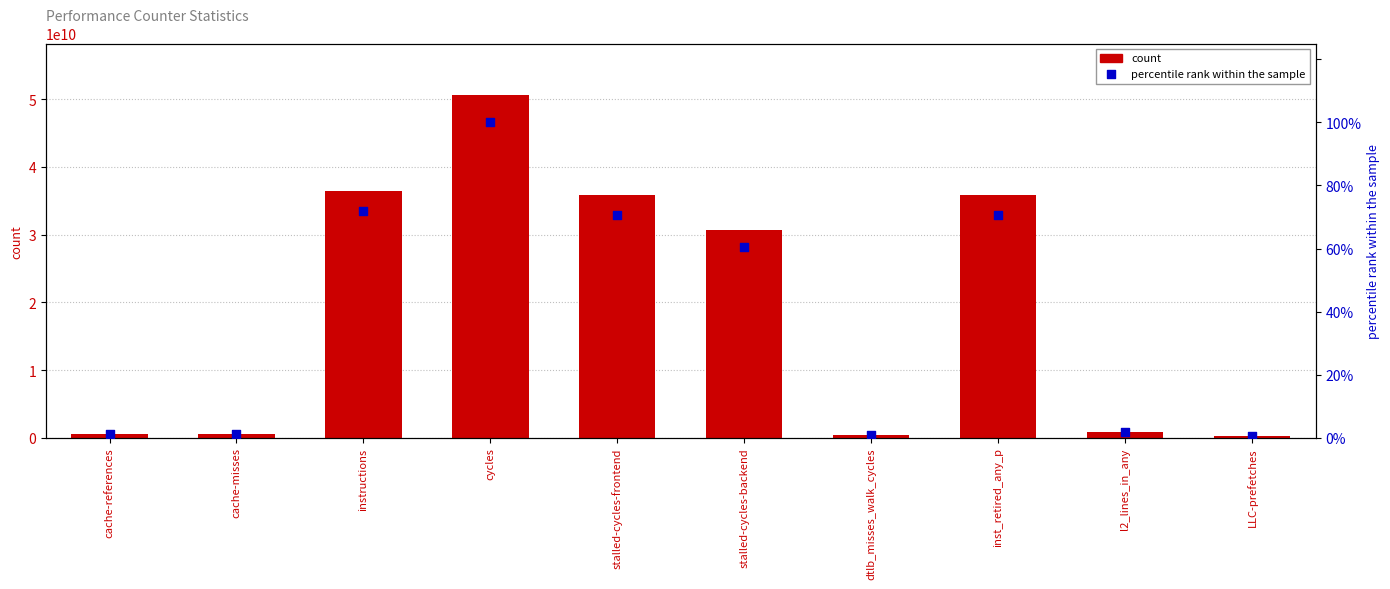

Which series contains the lowest Y value?

percentile rank within the sample